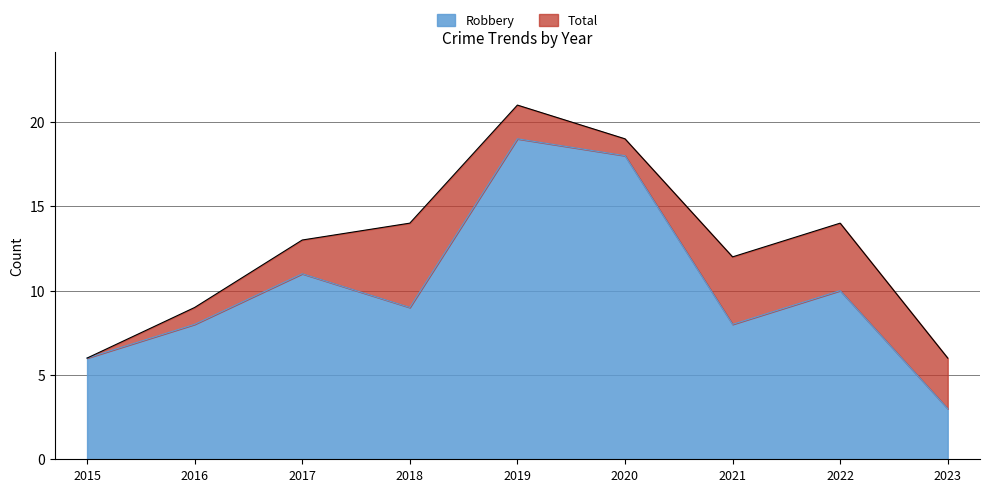

What is the difference between the Robbery values at 2020 and 2023?

15